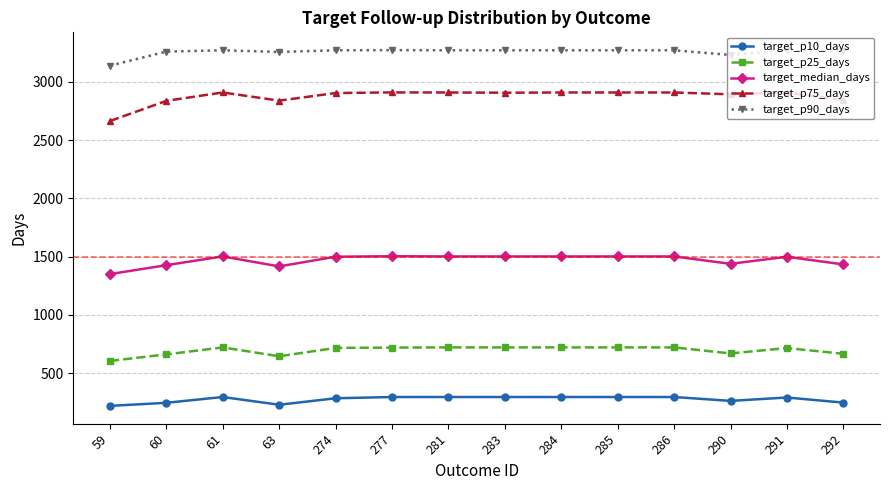

Which series has the widest spread of values?

target_p75_days